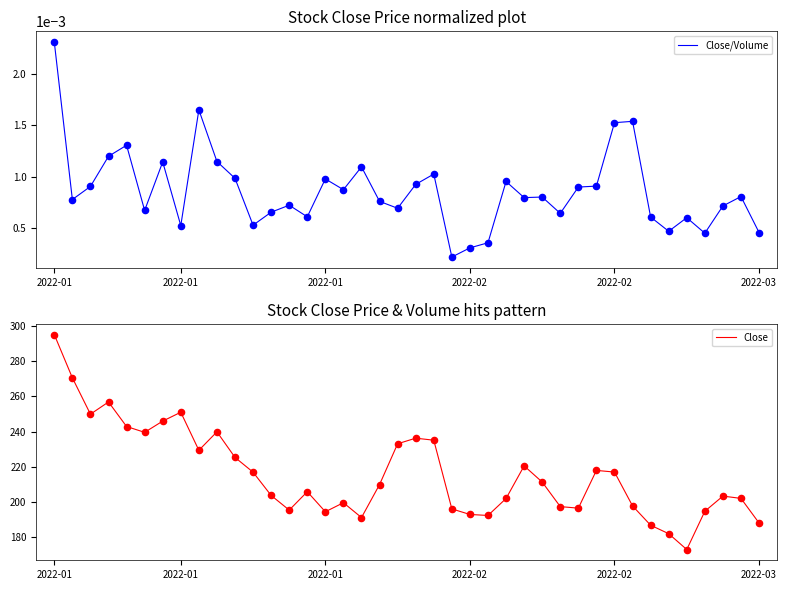

What are all the series names shown in the legend?

Close/Volume, Close